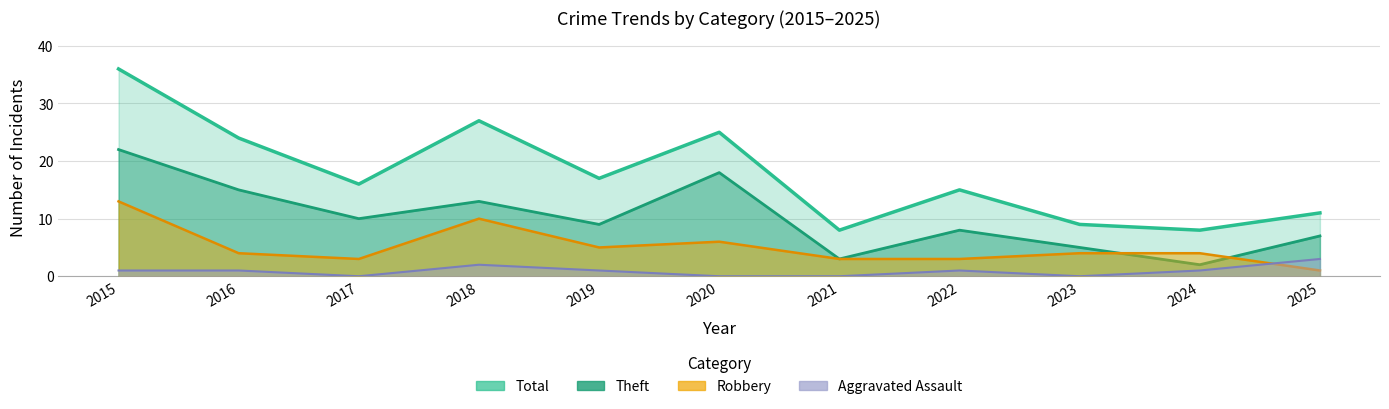

What is the highest value of the Theft series?

22